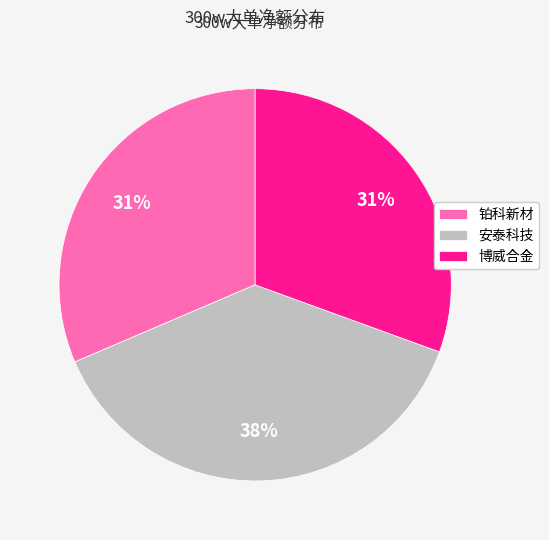

Count the number of slices in the pie.

3